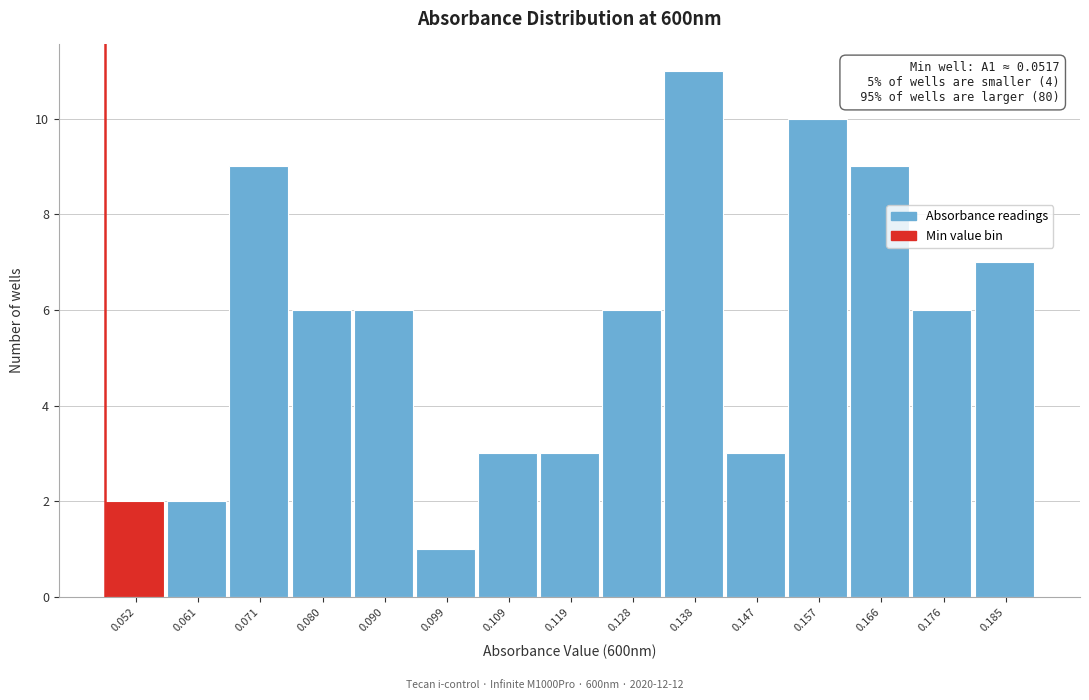

Reading right to left, extract all data points from this chart.

7	6	9	10	3	11	6	3	3	1	6	6	9	2	2